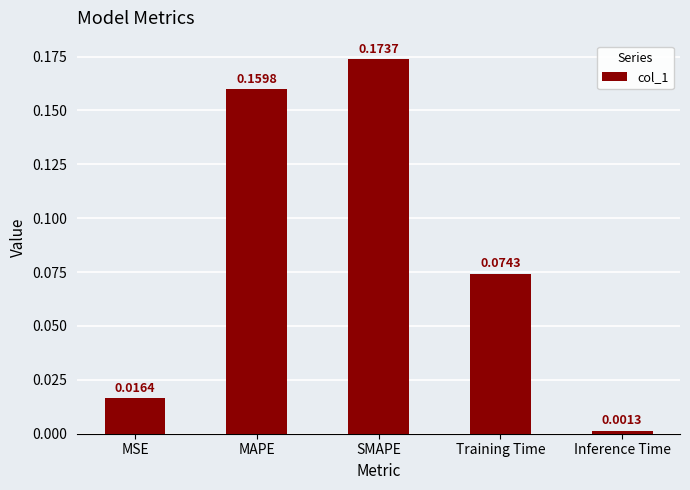

Which category has the lowest value across all series?

Inference Time